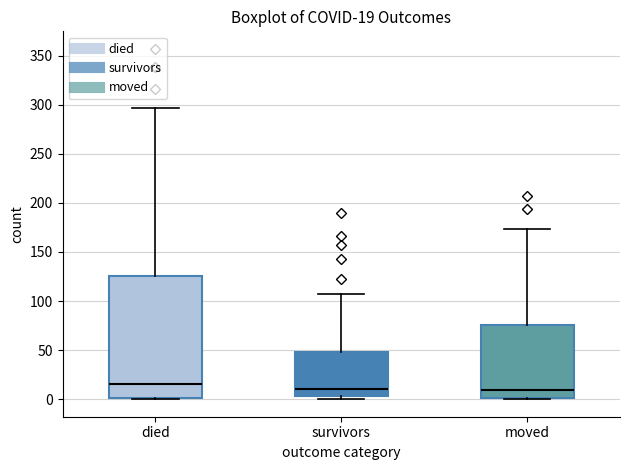

Which box has the highest median line?

died